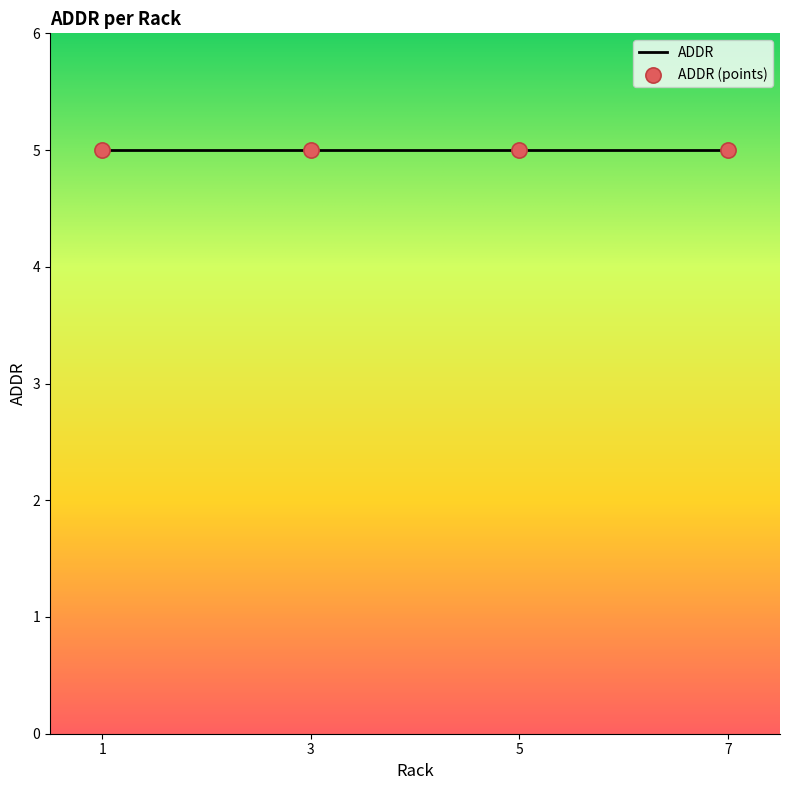

Which has a higher value, 1 or 1?

1